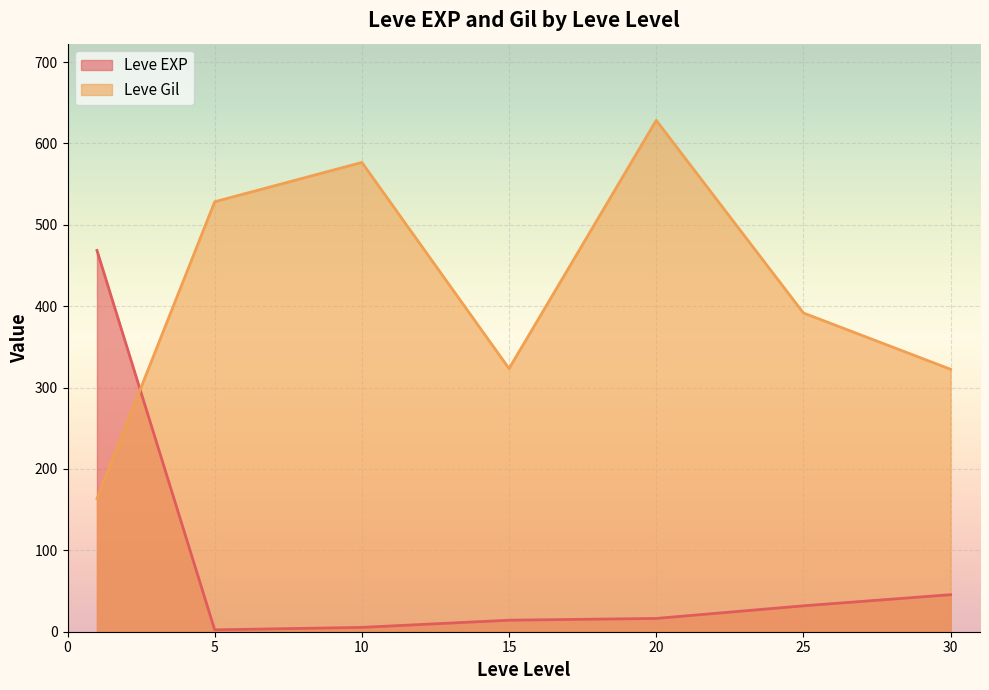

Which series has the widest spread of values?

Leve Gil